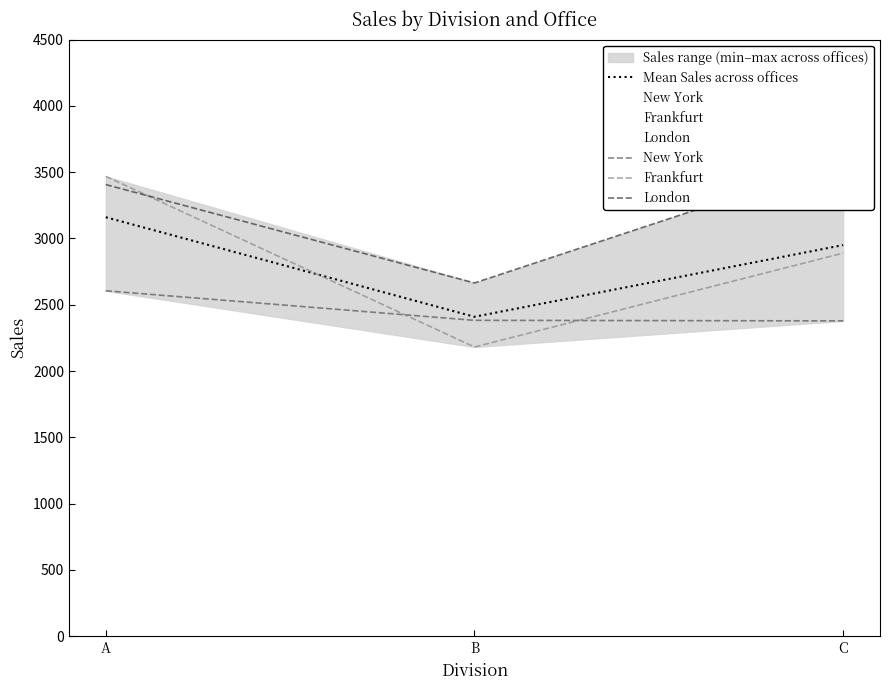

Which series has the largest total across all categories?

London